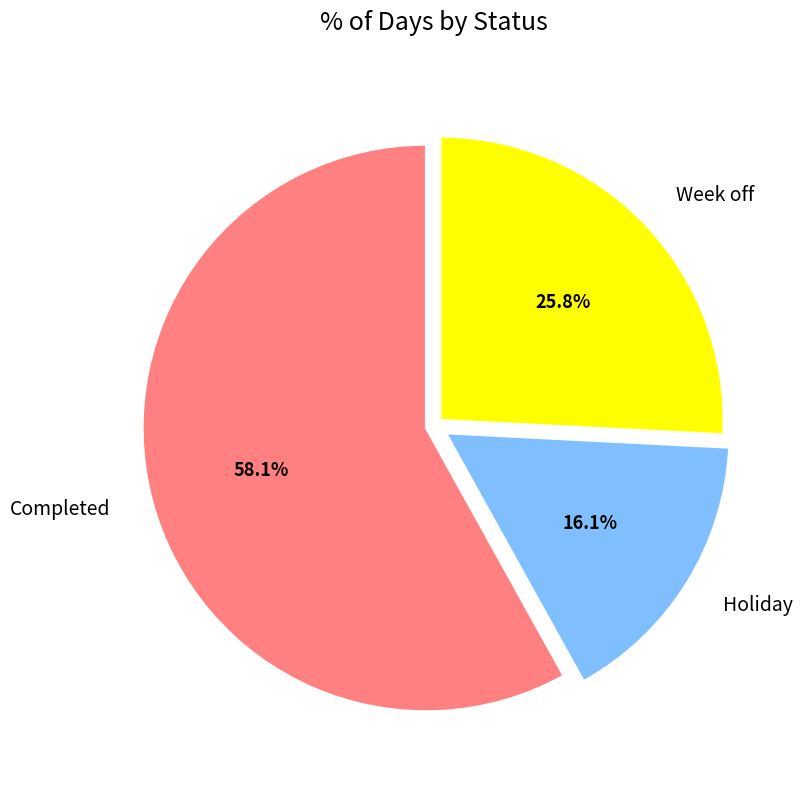

What percentage is NOT represented by Completed?

41.9%